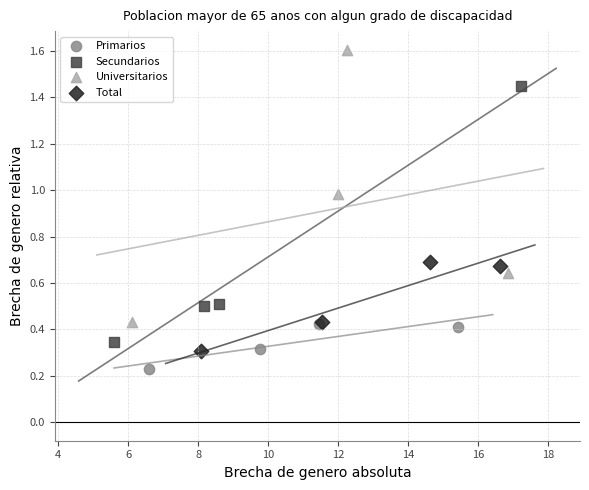

Which series contains the lowest Y value?

Primarios